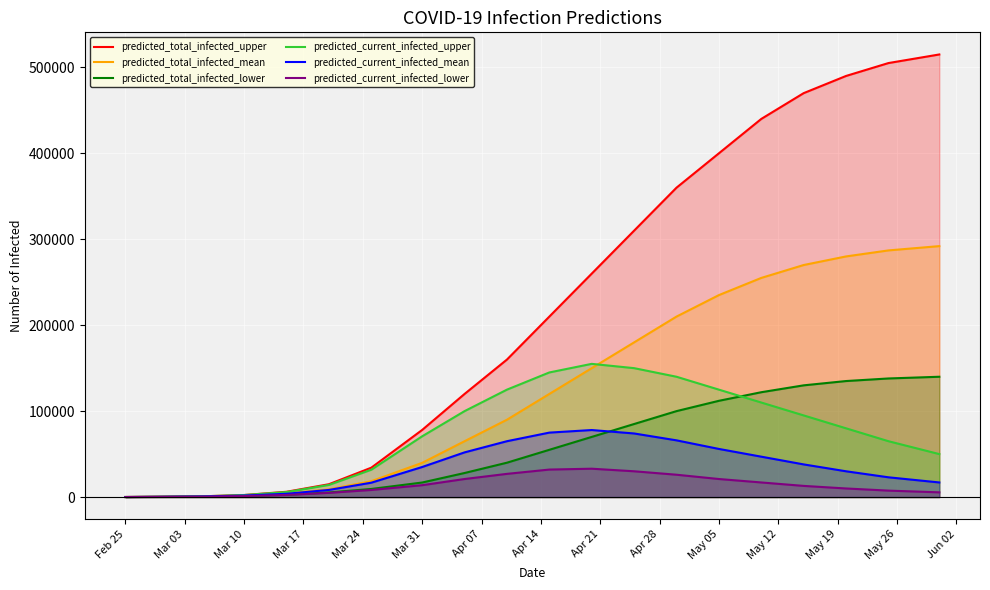

Which series has the largest range (max minus min)?

predicted_total_infected_upper